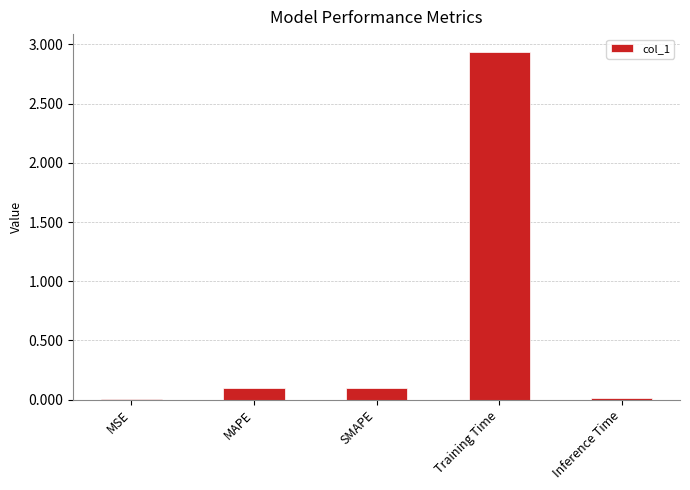

Are the bars horizontal?

No